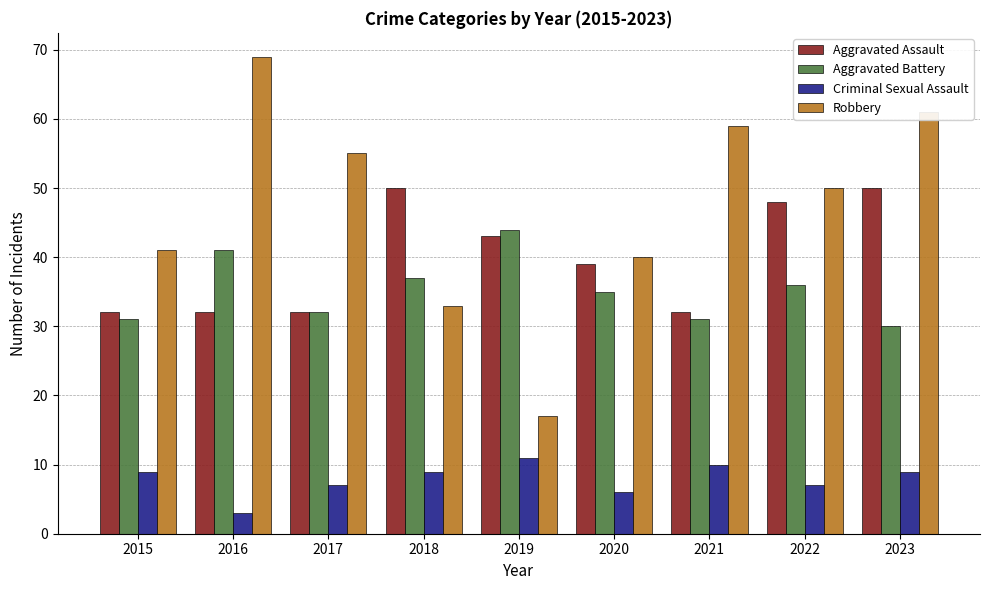

True or false: Aggravated Assault has a value of 32 at 2016.

True